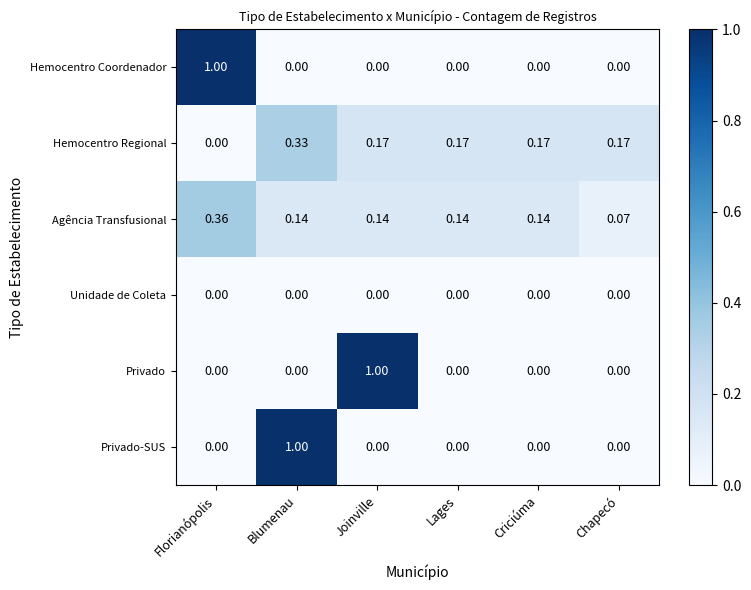

Where is Agência Transfusional nearest to the value 0?

Chapecó